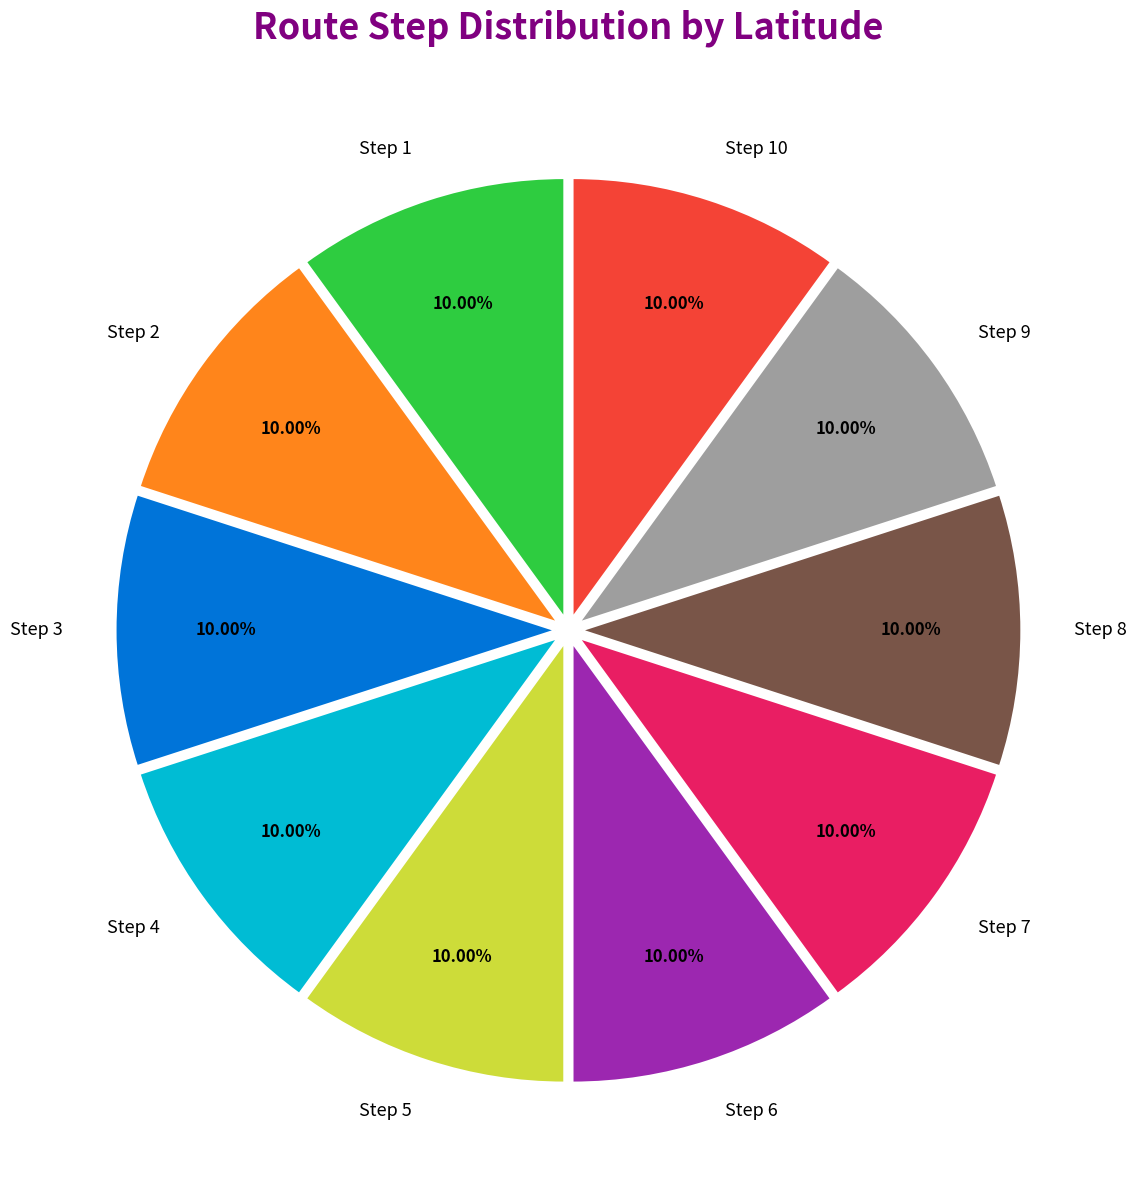

How many slices are in this pie chart?

10